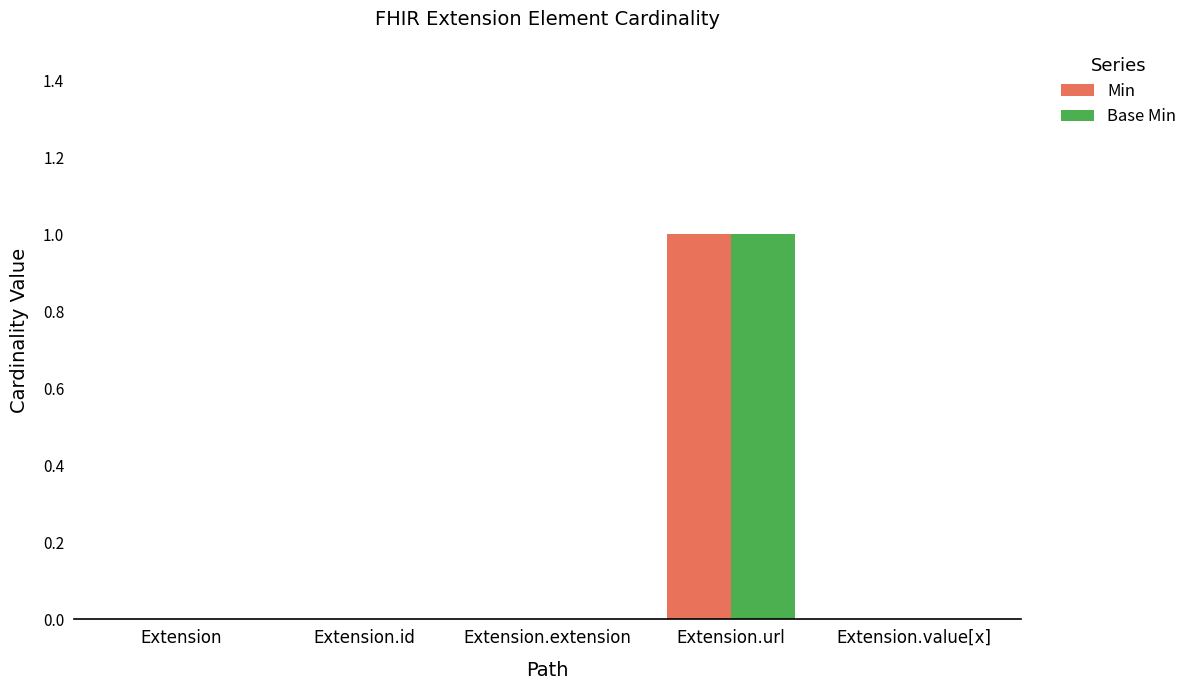

True or false: Base Min has a value of 1 at Extension.extension.

False